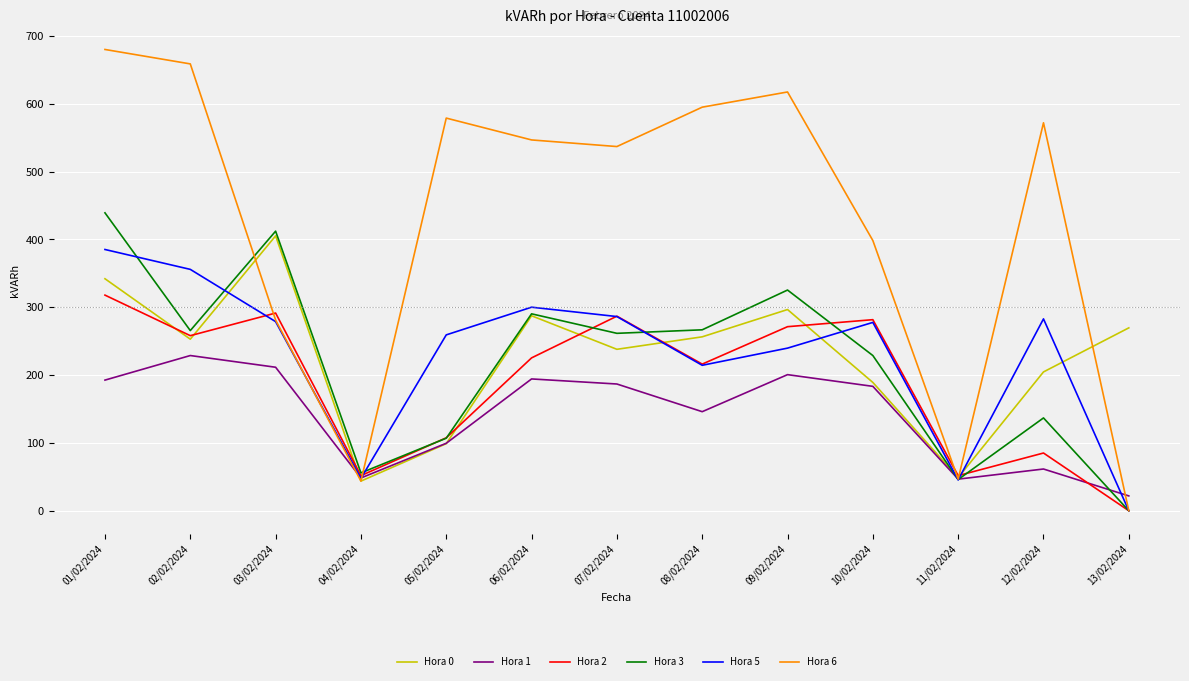

Is this an area chart (filled region under the line)?

No